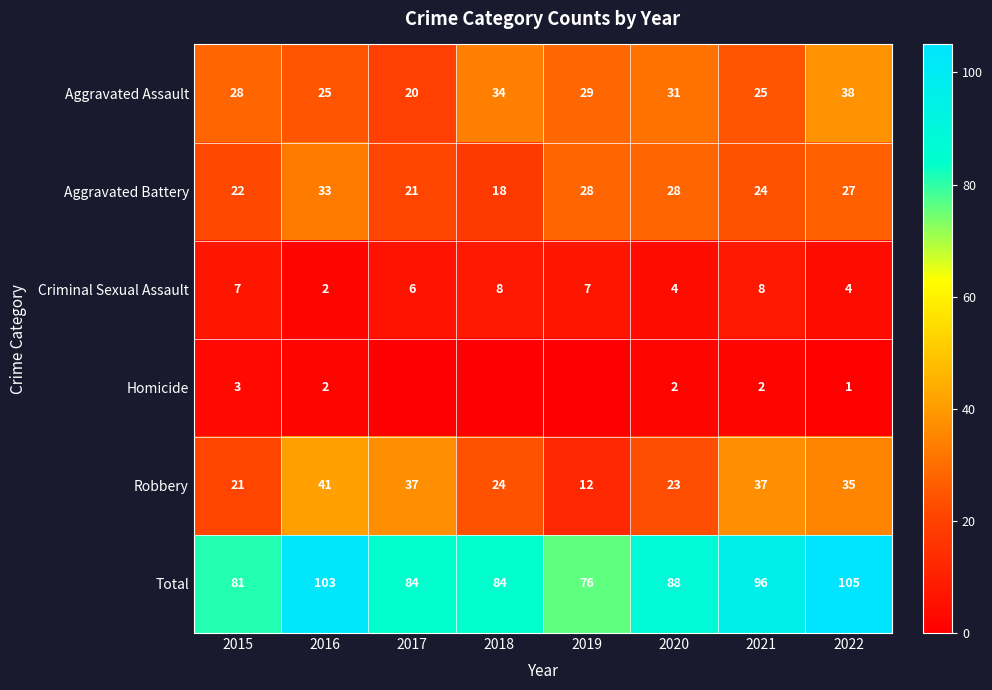

What is the spread (max minus min) of values at 2017?

84